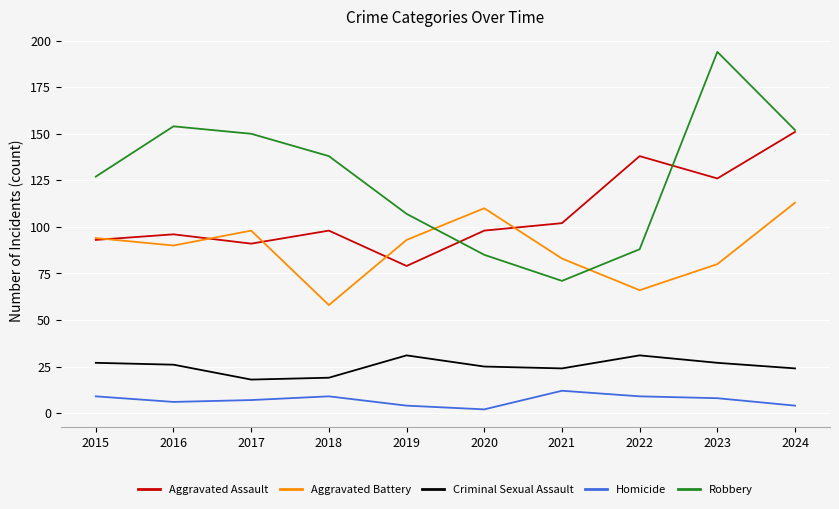

True or false: Robbery has more than 2 points higher than both neighbors.

False